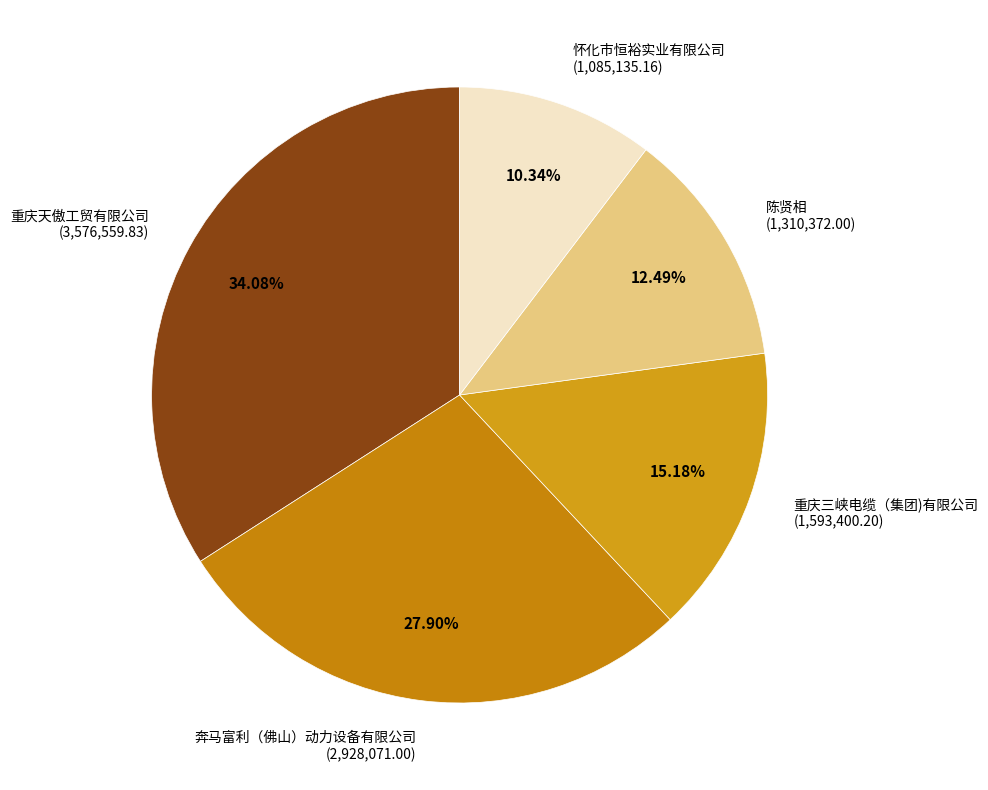

Which has a higher value, 怀化市恒裕实业有限公司 (1,085,135.16) or 陈贤相 (1,310,372.00)?

陈贤相 (1,310,372.00)